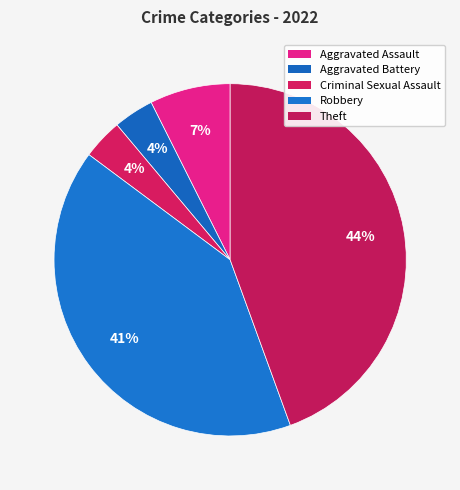

How many slices are in this pie chart?

5